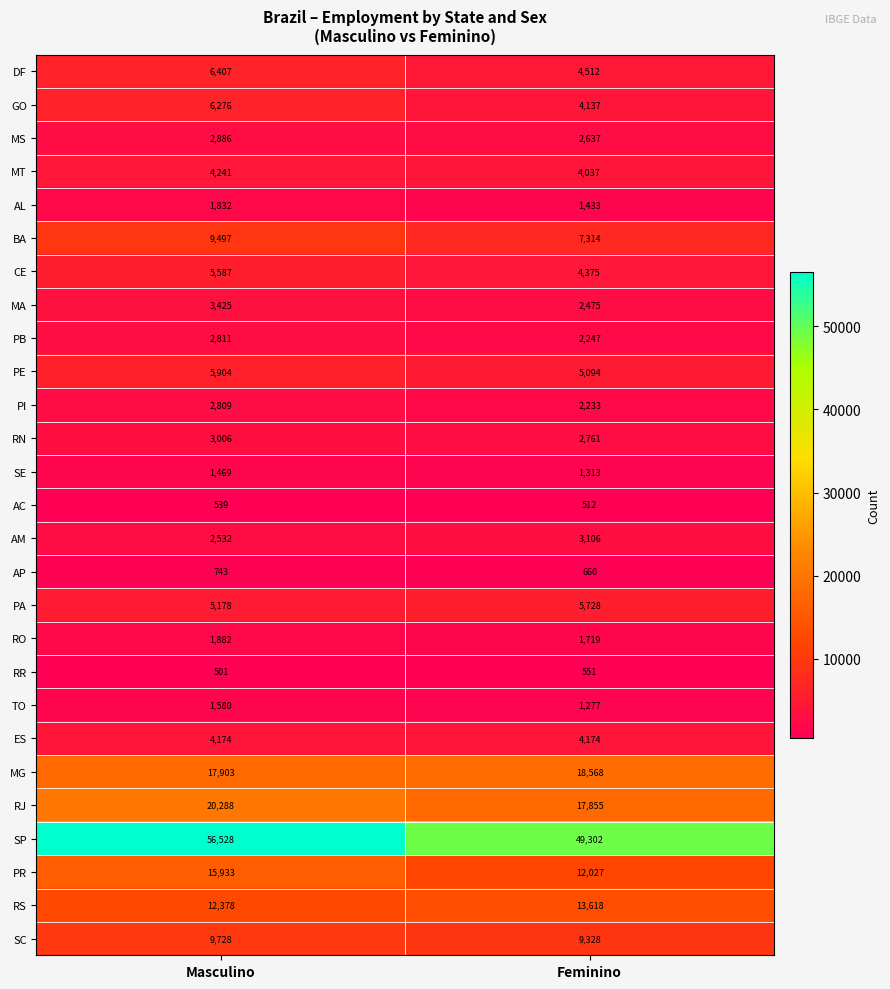

The value of DF at Feminino is 4512. True or false?

True